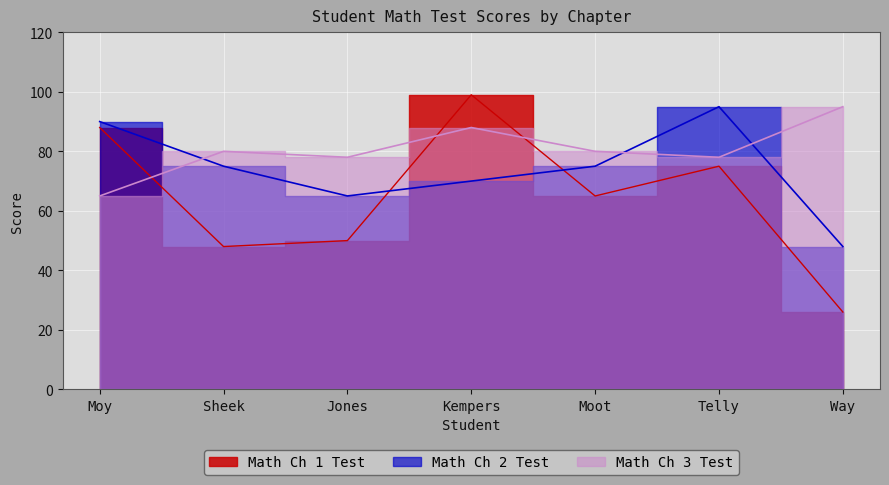

The Math Ch 2 Test series shows 46 at Kempers. True or false?

False